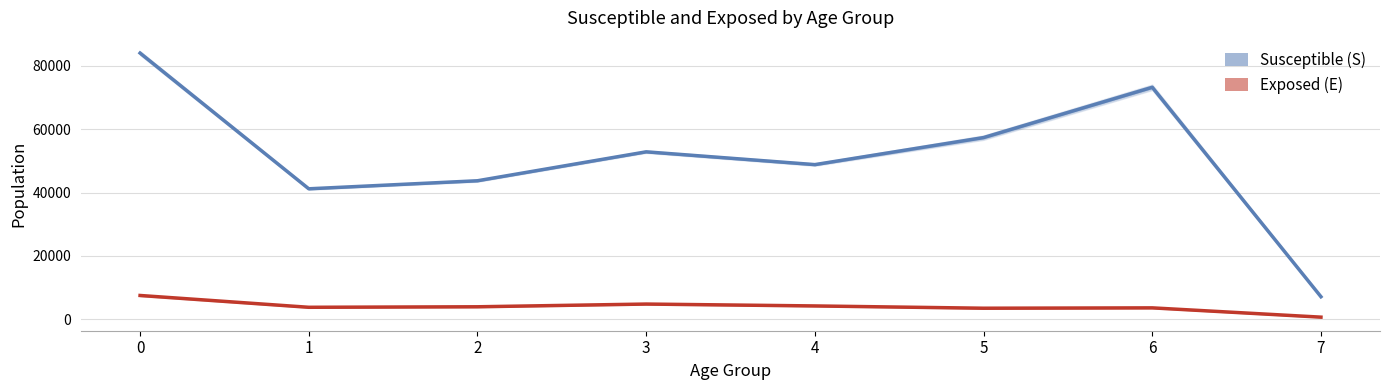

Where is the first local minimum for S_mean?

1